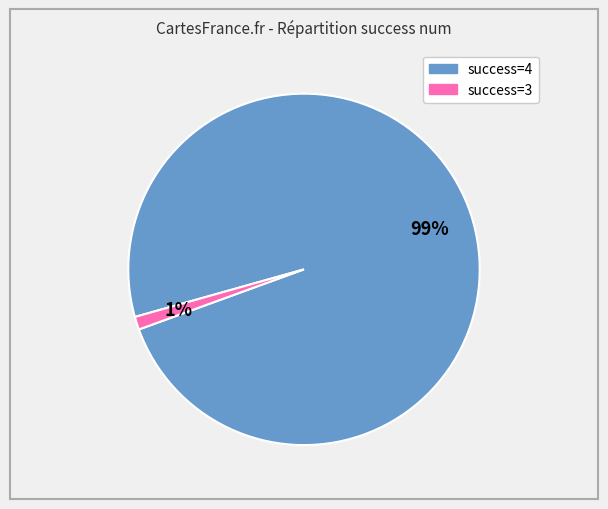

Is there a majority slice in this chart?

Yes